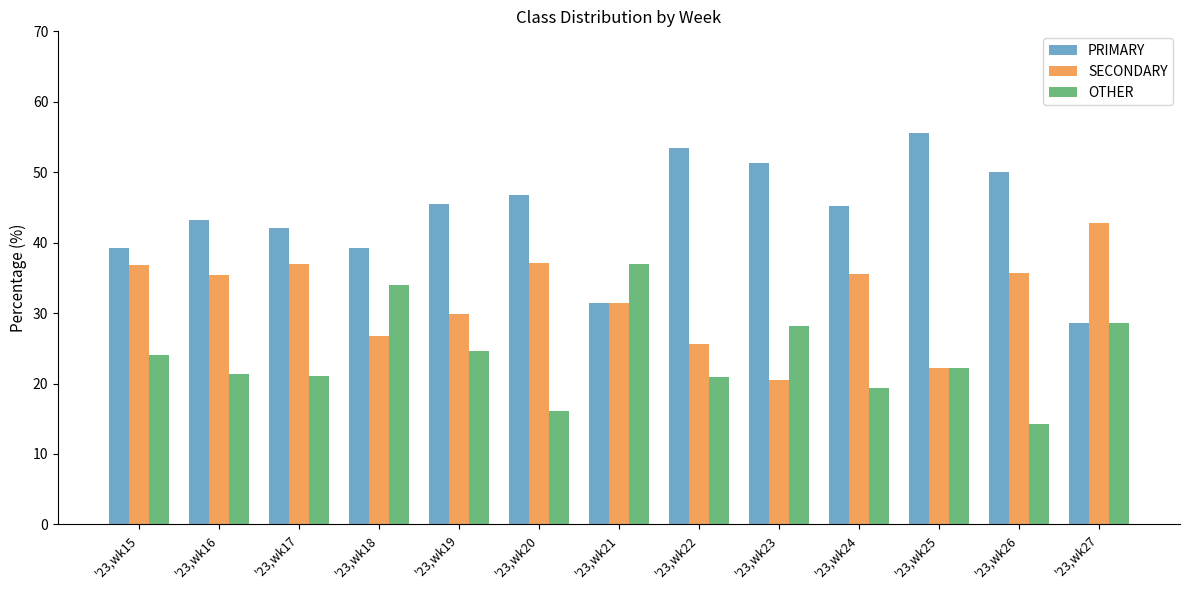

What is the difference between the second highest and second lowest values in the SECONDARY series?

14.9